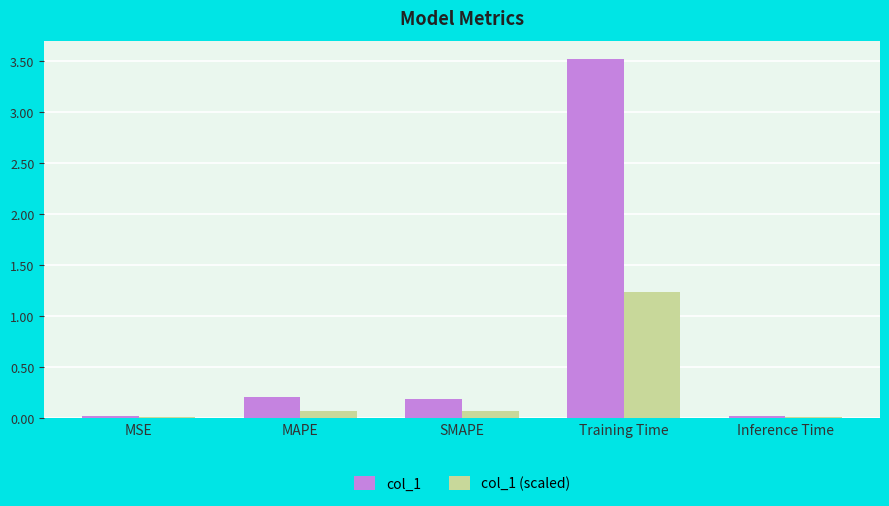

What is the sum of all col_1 (scaled) values?

1.4